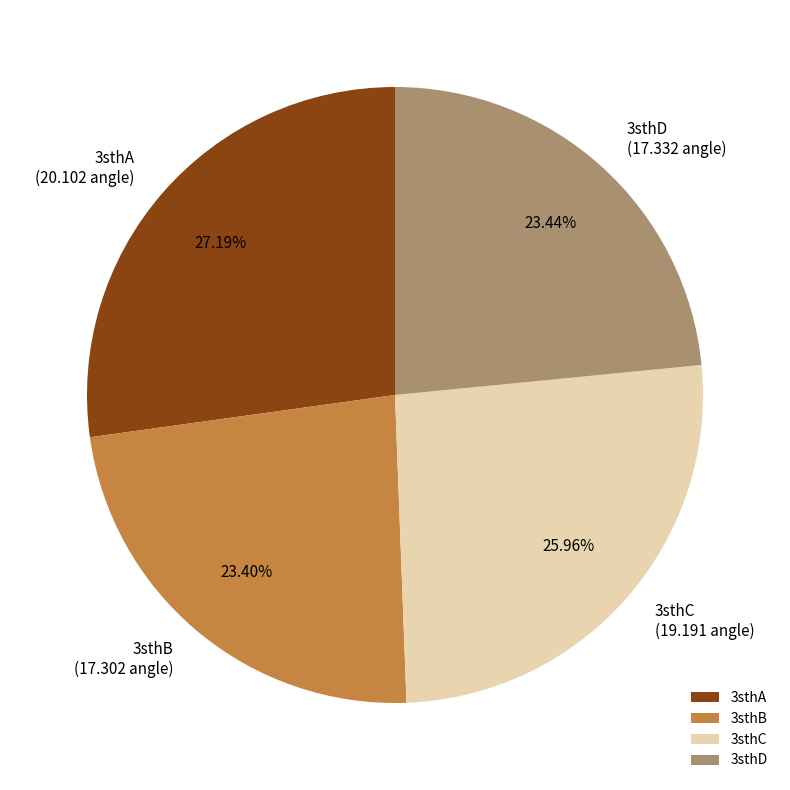

Combined, do 3sthC and 3sthB account for over 50%?

No